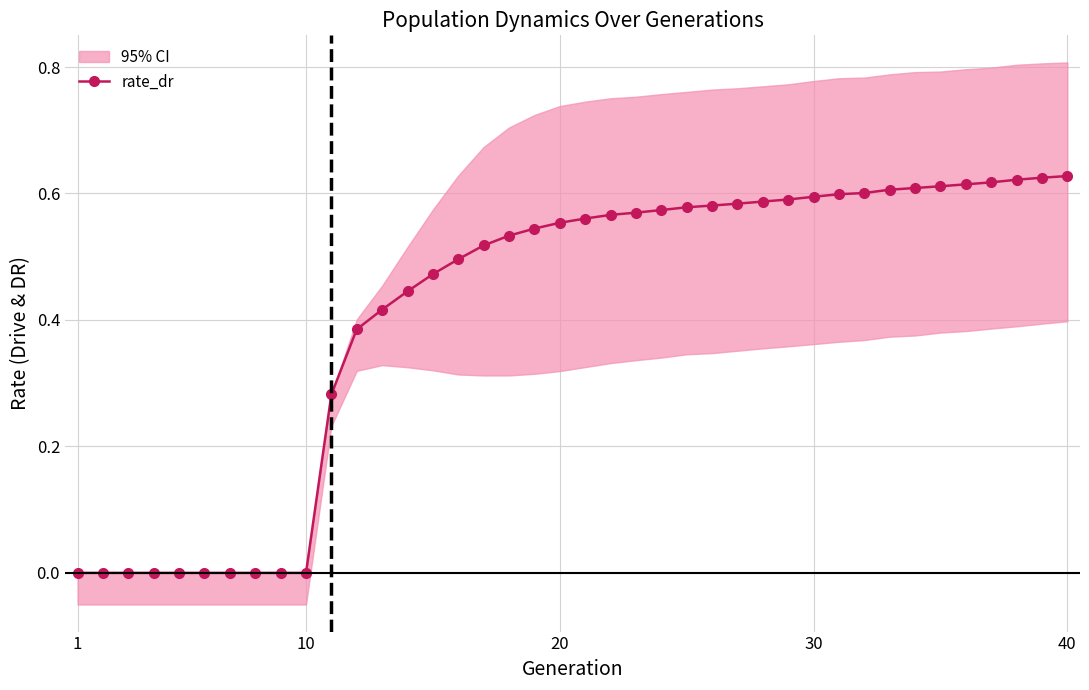

Reading left to right, what are all the values shown in this chart?

0.0	0.0	0.0	0.0	0.0	0.0	0.0	0.0	0.0	0.0	0.3	0.4	0.4	0.4	0.5	0.5	0.5	0.5	0.5	0.6	0.6	0.6	0.6	0.6	0.6	0.6	0.6	0.6	0.6	0.6	0.6	0.6	0.6	0.6	0.6	0.6	0.6	0.6	0.6	0.6